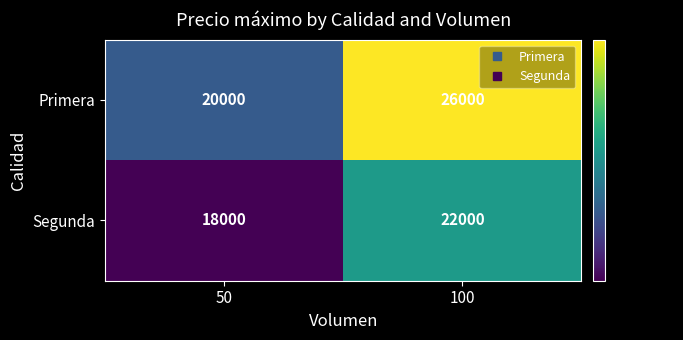

What is the sum of the Segunda values at 100 and 50?

40000